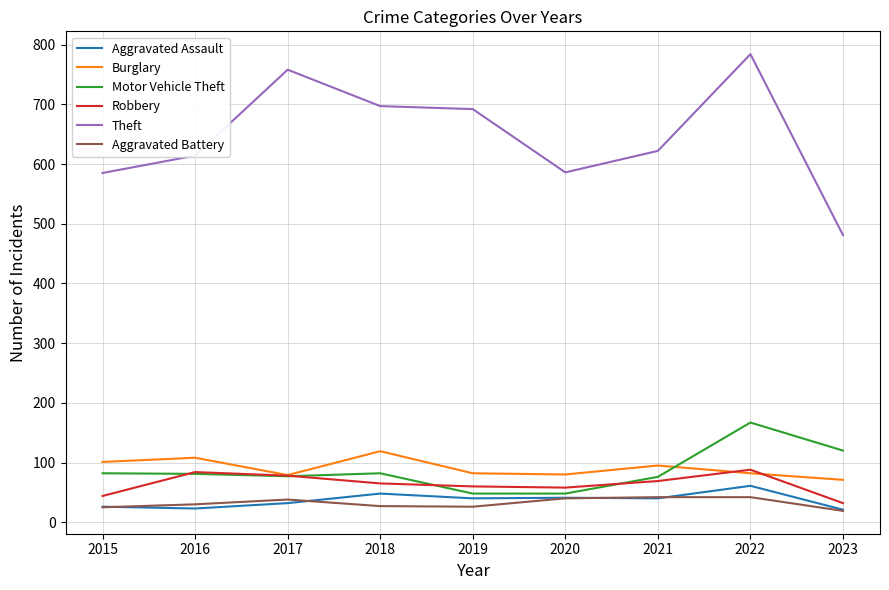

In Aggravated Battery, how many points are lower than both neighbors (excluding endpoints)?

1